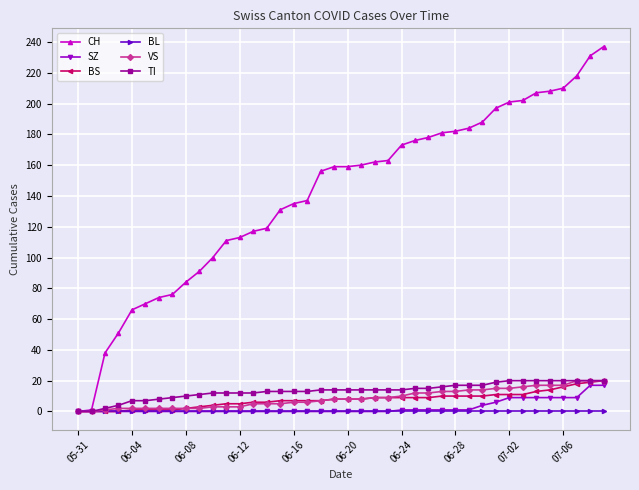

Which series has the widest spread of values?

CH